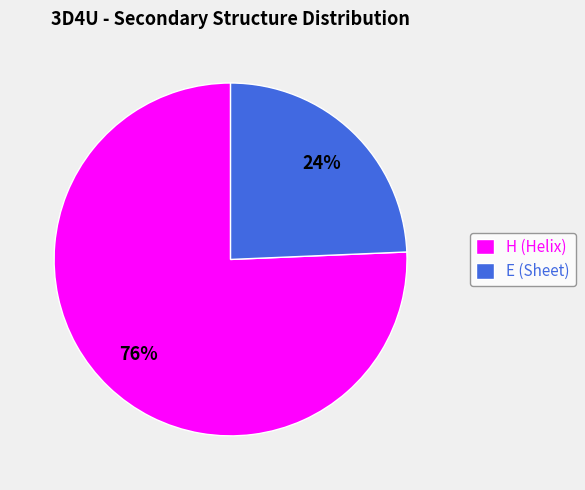

To the nearest percent, what portion does H represent?

76%